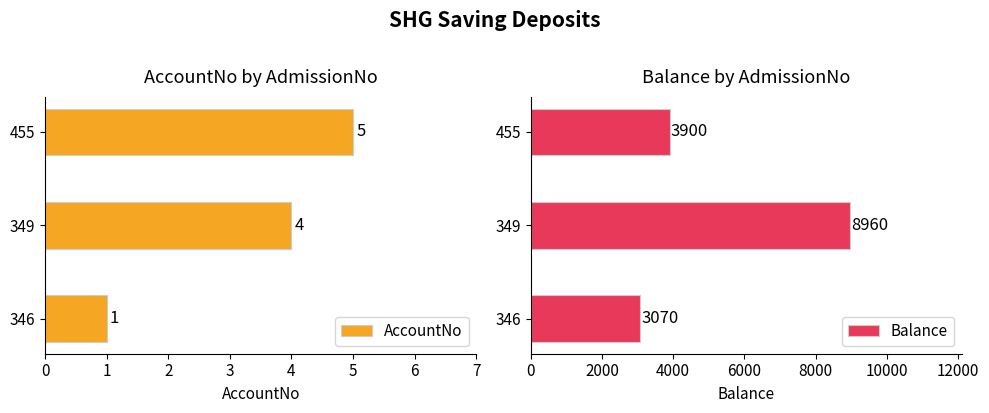

Where is AccountNo nearest to the value 3?

349